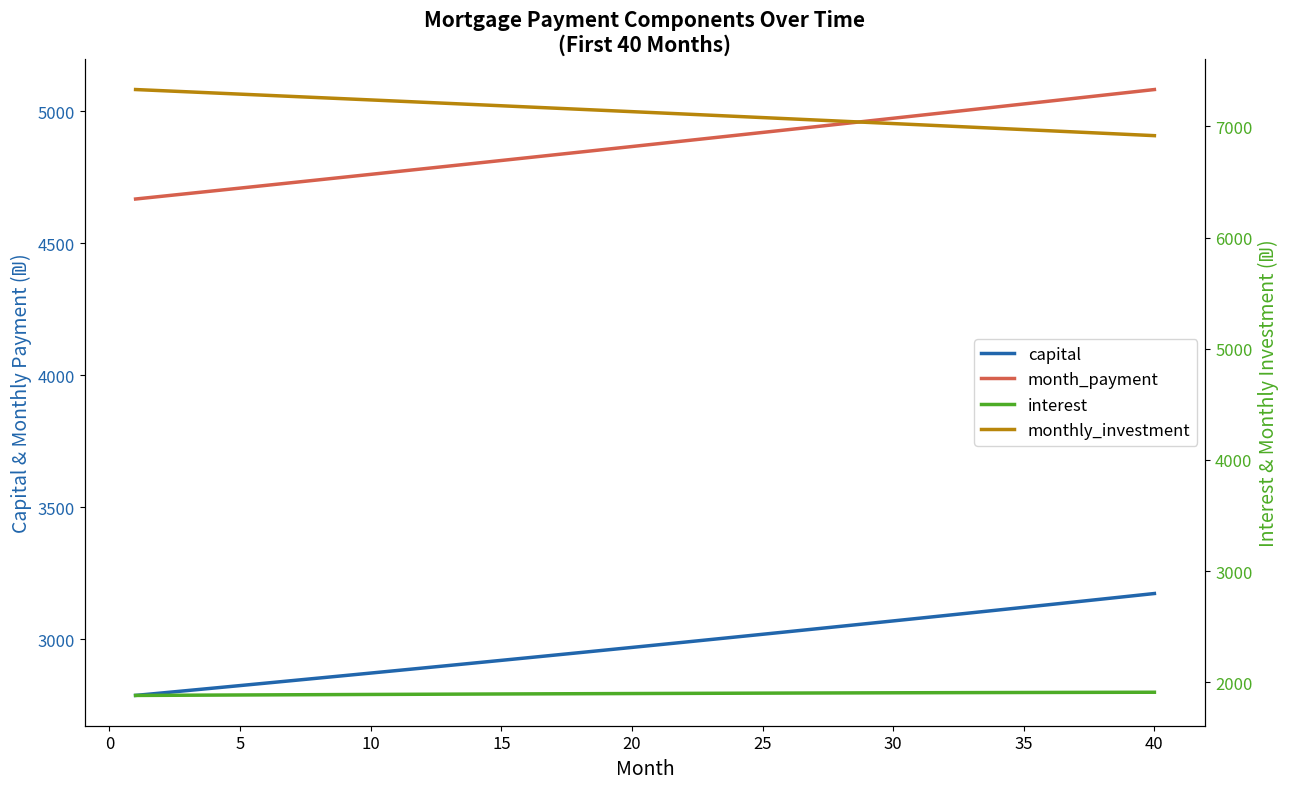

Which series has the largest range (max minus min)?

month_payment